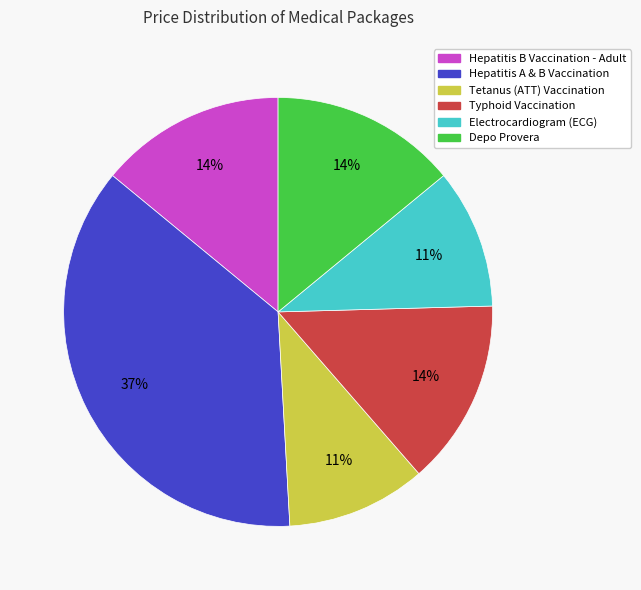

Is there any slice that represents more than half of the pie?

No